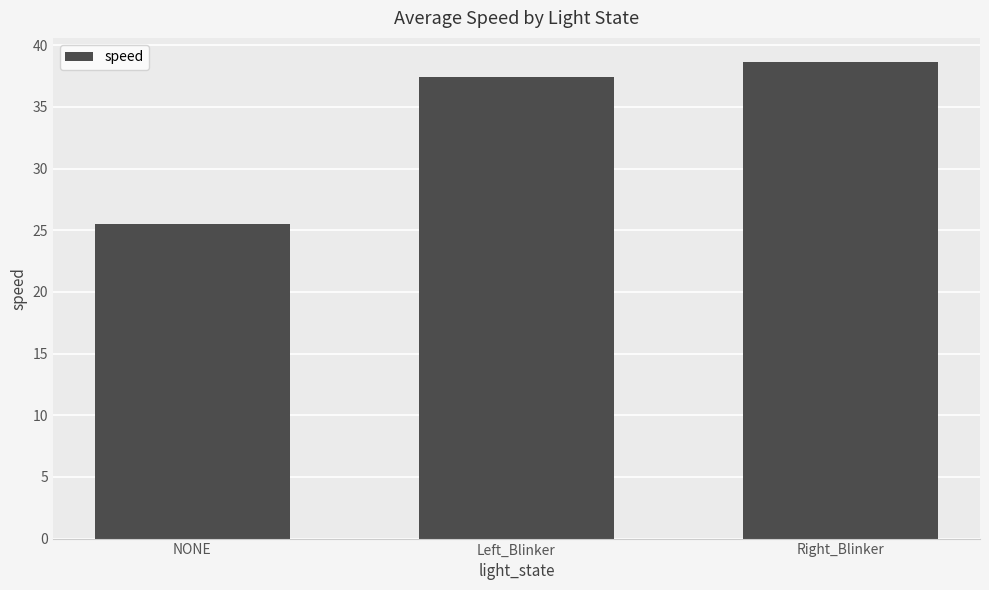

What is the ratio of the value at Left_Blinker to the value at NONE?

1.5